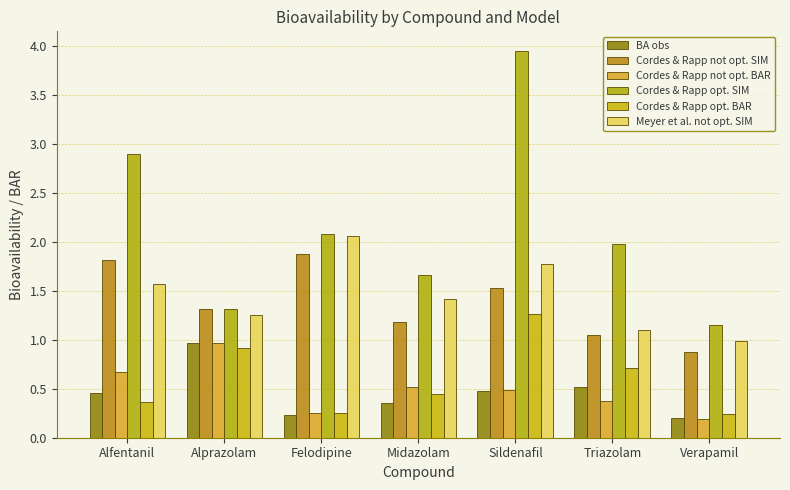

Is it true that BA obs equals 1.0 at Alprazolam?

True